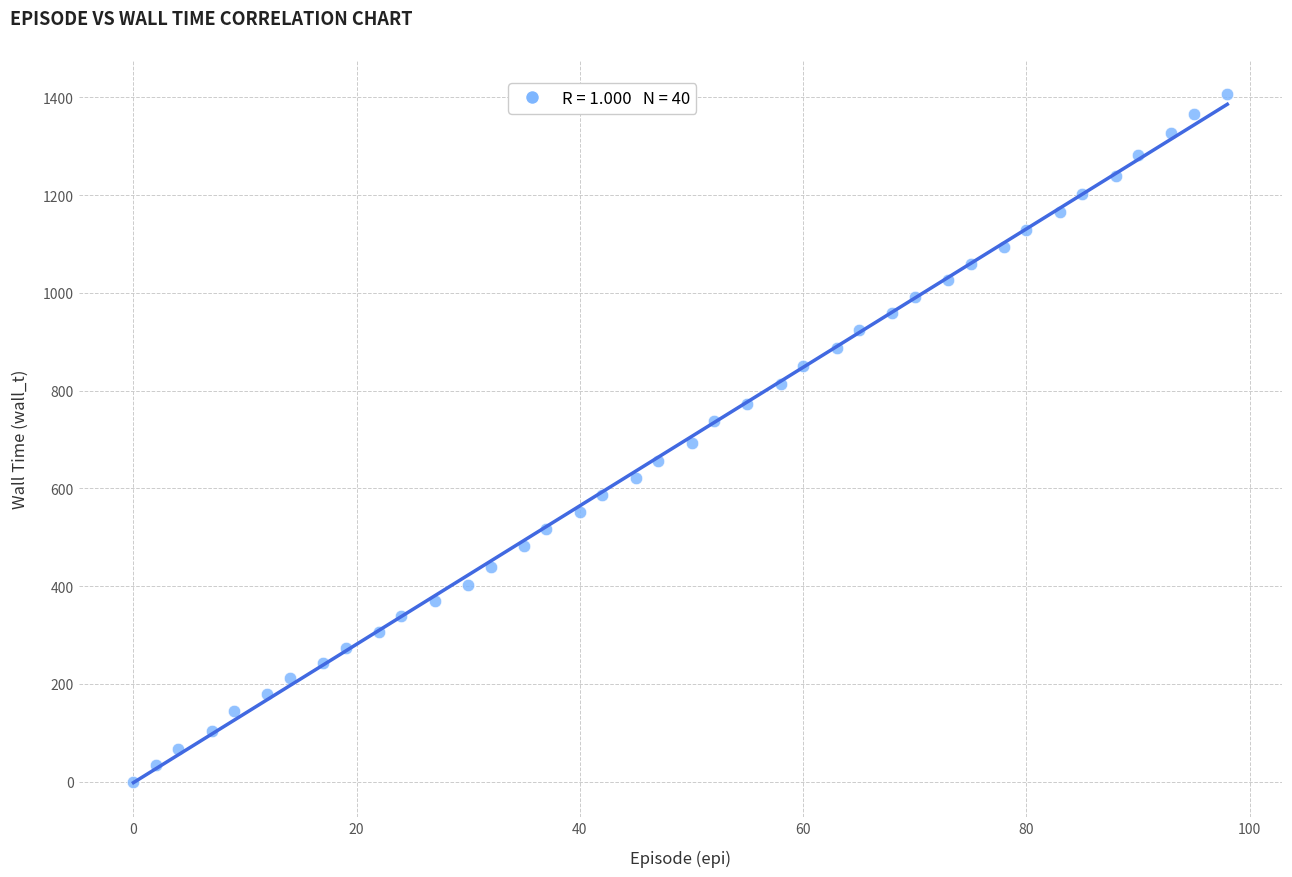

What is the range of Y values (max minus min)?

1406